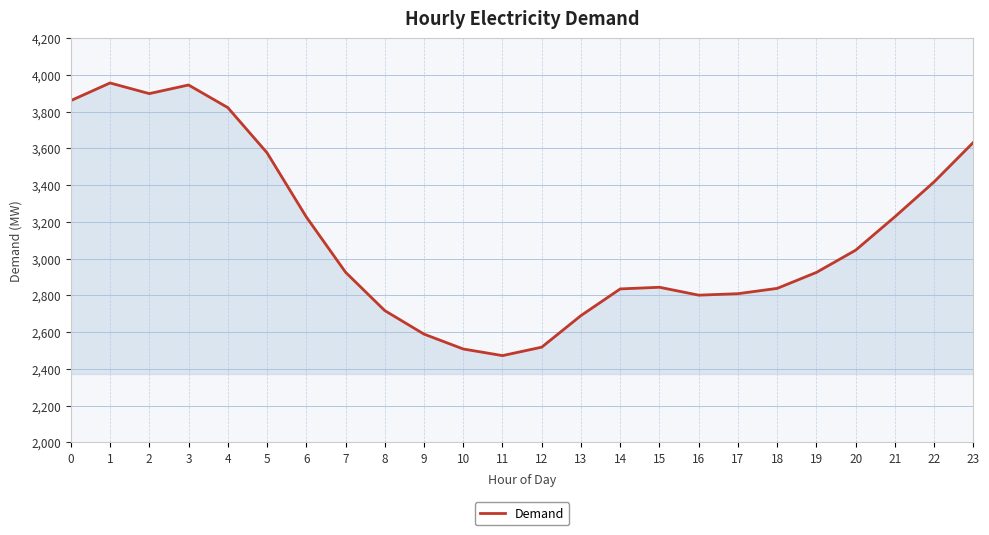

What is the change in value from 3 to 20?

-899